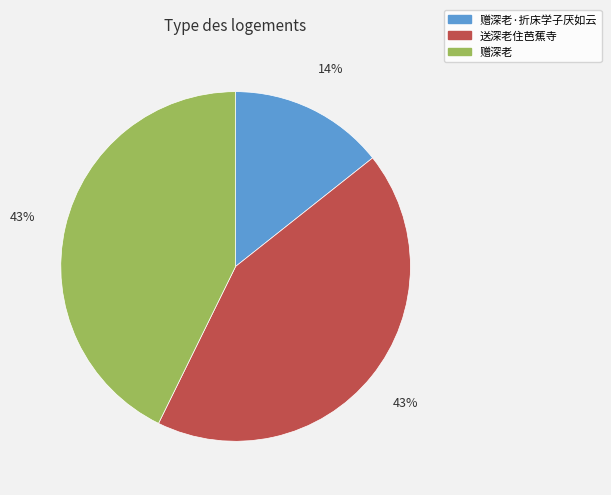

Count the number of slices in the pie.

3